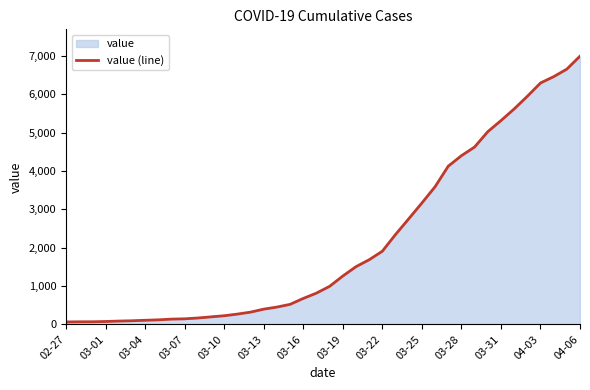

Read the value at 03-19.

1261